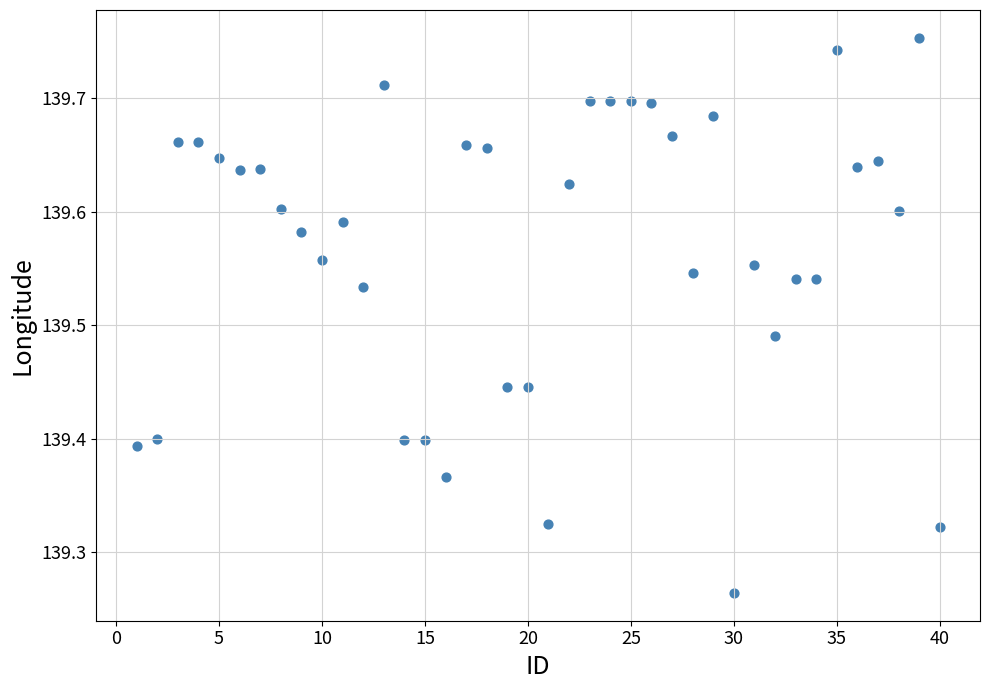

What is the range of X values (max minus min)?

39.0